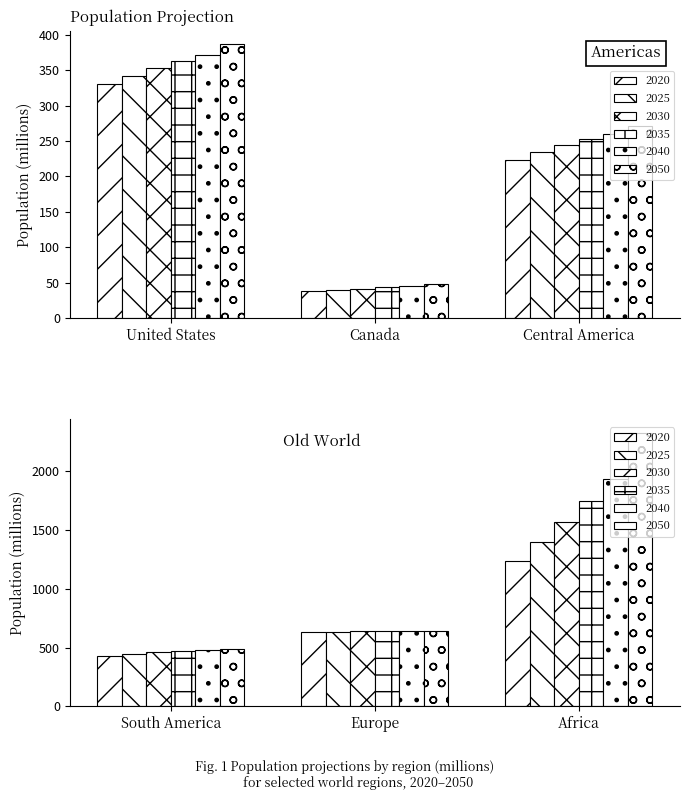

Which label corresponds to the largest value in the chart?

Africa